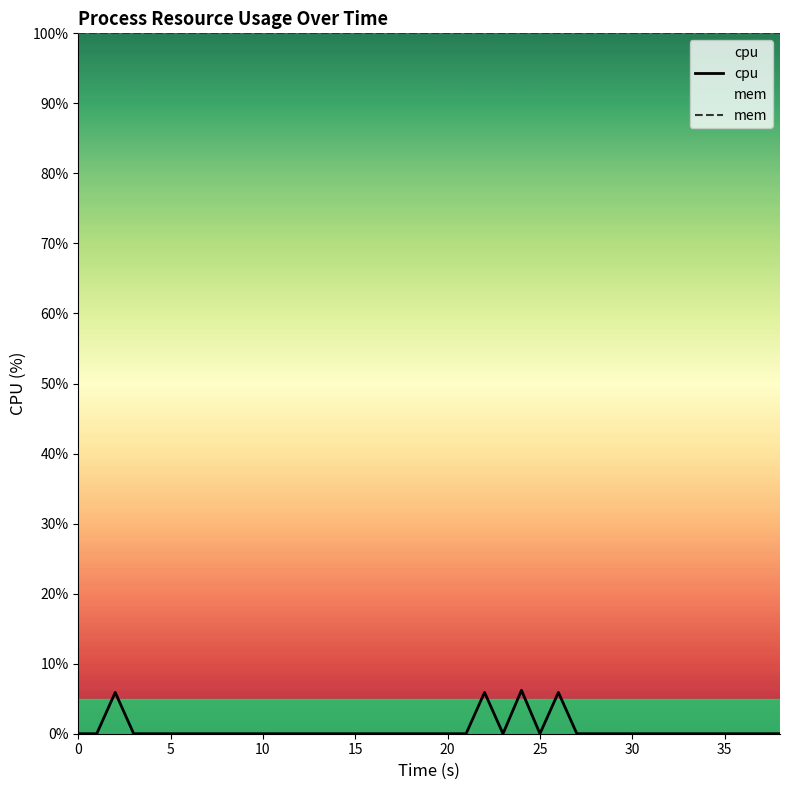

List the series in order of their overall mean, highest first.

mem, cpu